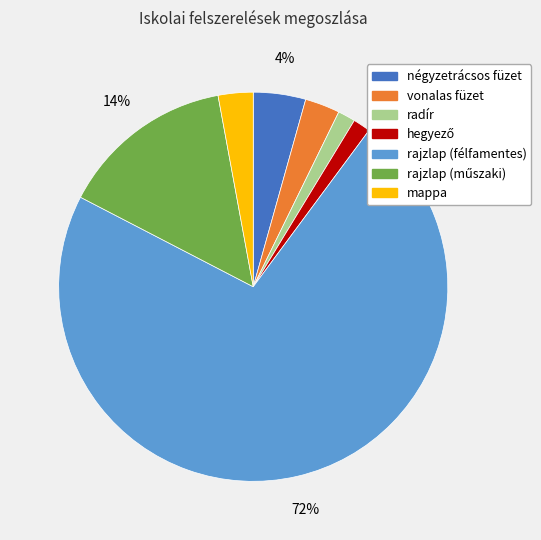

What is the largest slice in the pie chart?

rajzlap (félfamentes)